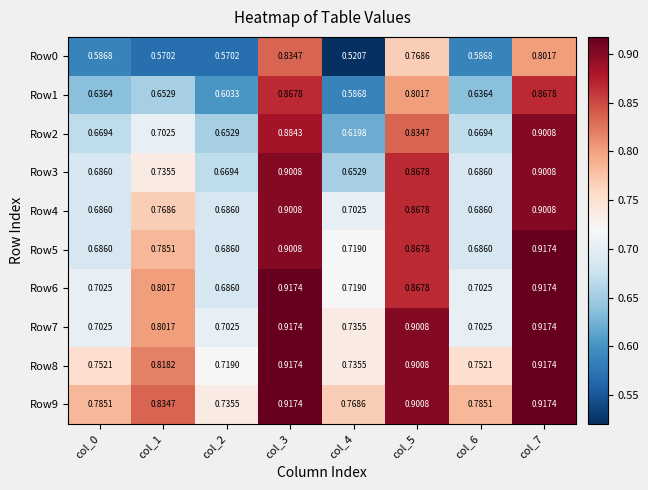

Is the value of Row4 at col_2 greater than the value of Row8 at col_4?

No